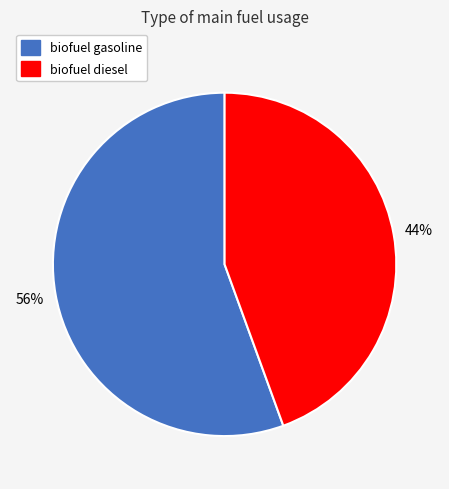

How many slices are in this pie chart?

2